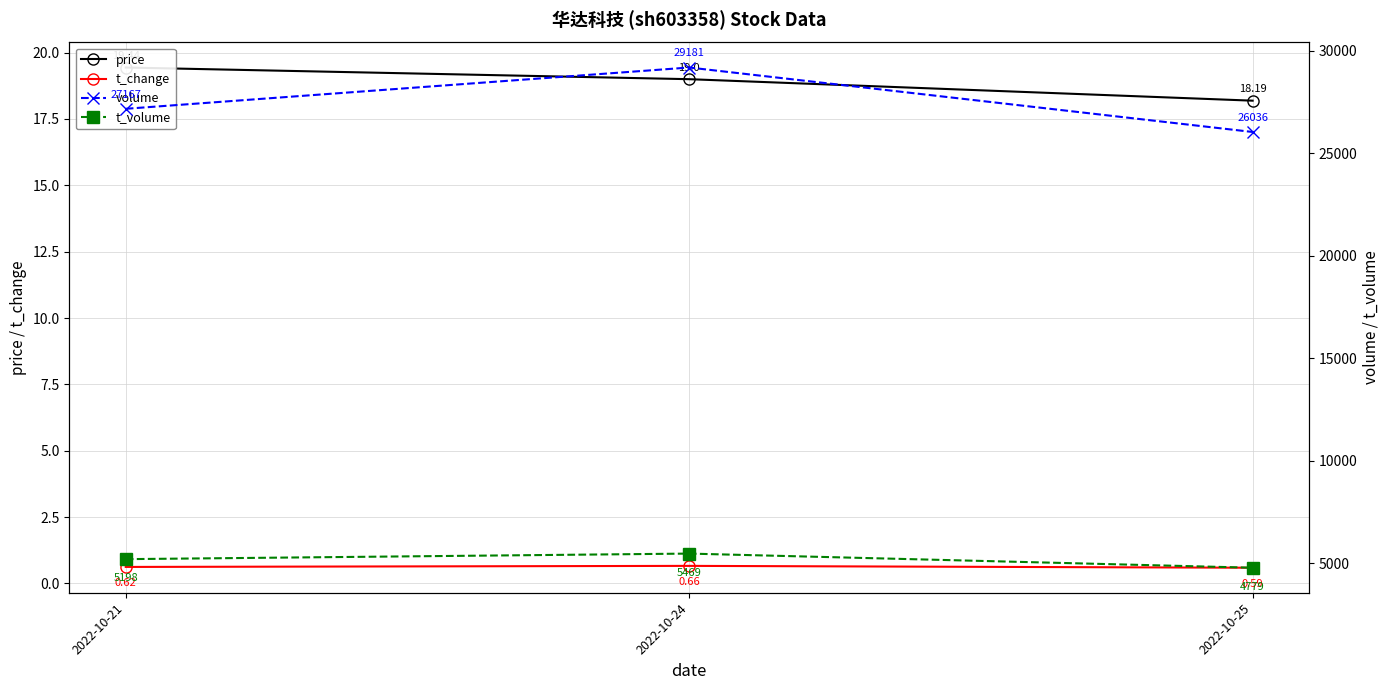

At how many categories does at least one series exceed 23579?

3